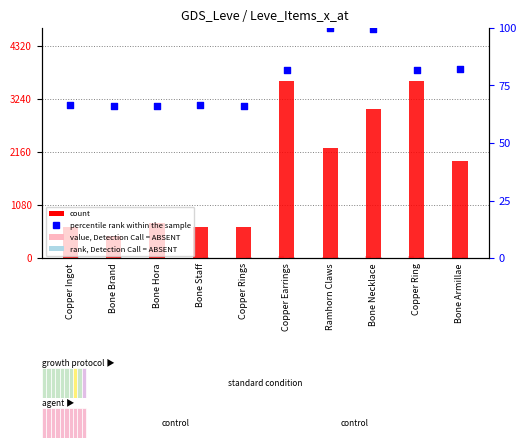

What is the total value across all series at Ramhorn Claws?

2382.3